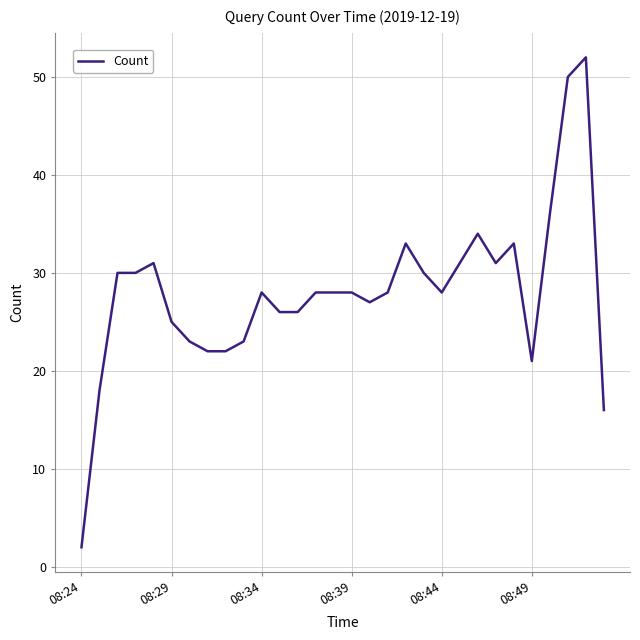

What is the greatest value displayed?

52